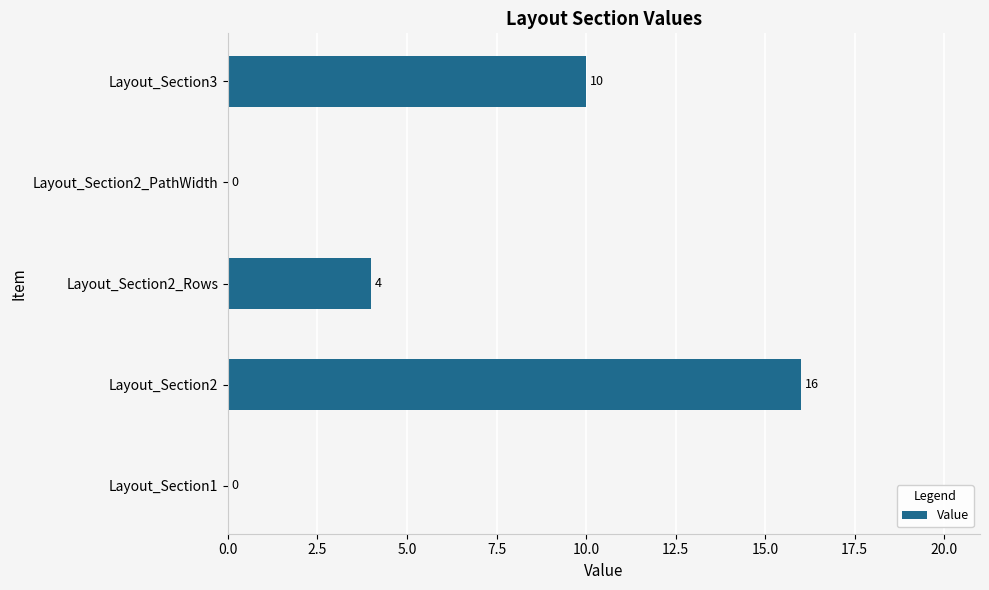

Does the chart contain stacked bars?

No